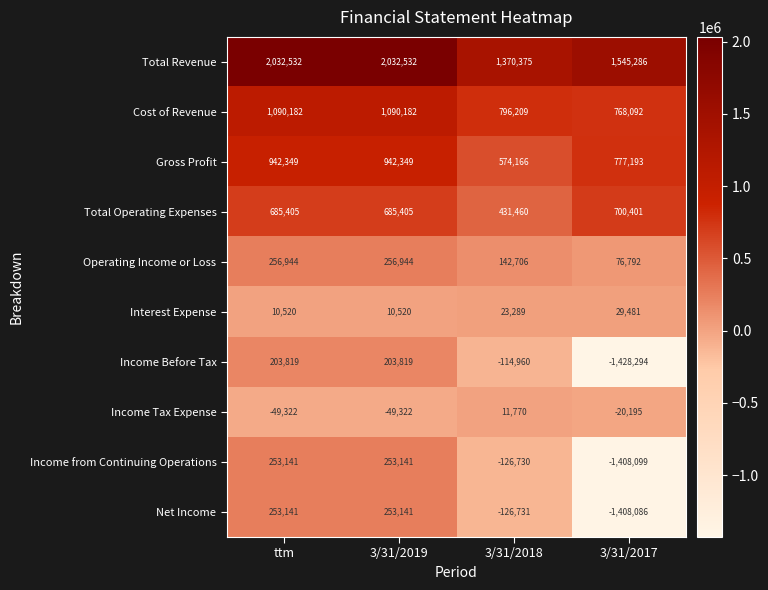

What is the average value of the Net Income series?

-257134